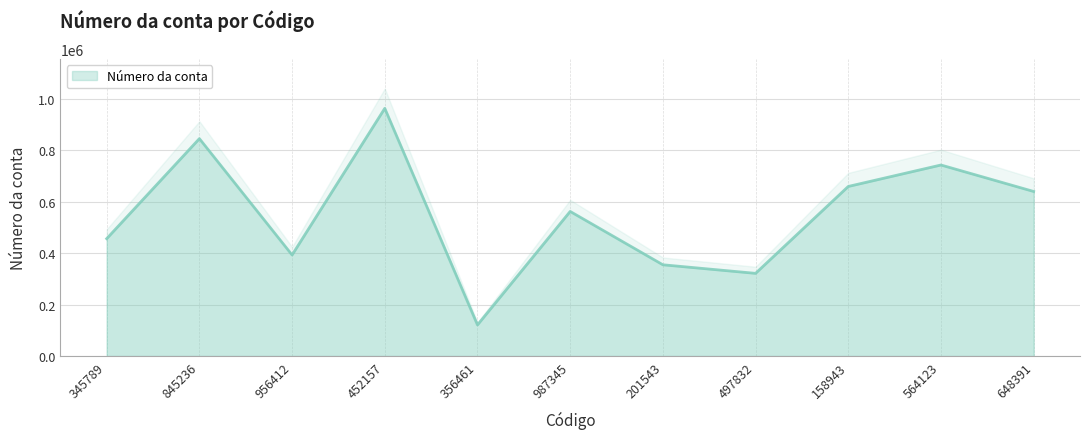

How many lines are shown in the chart?

1